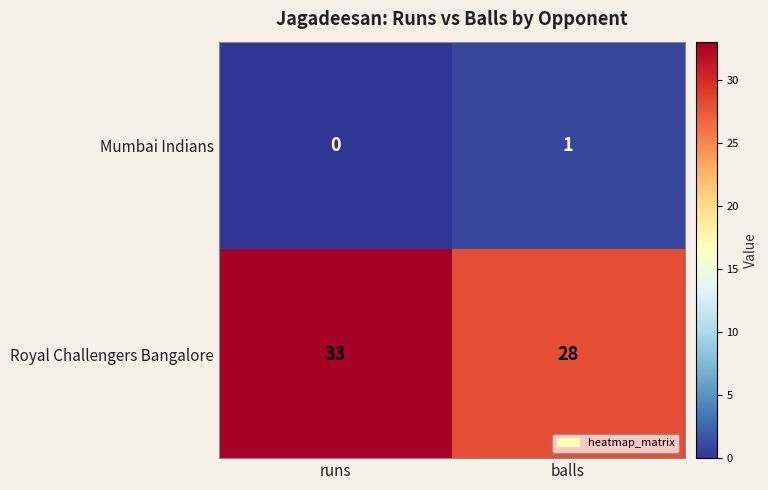

At which category is the sum across all series the highest?

runs